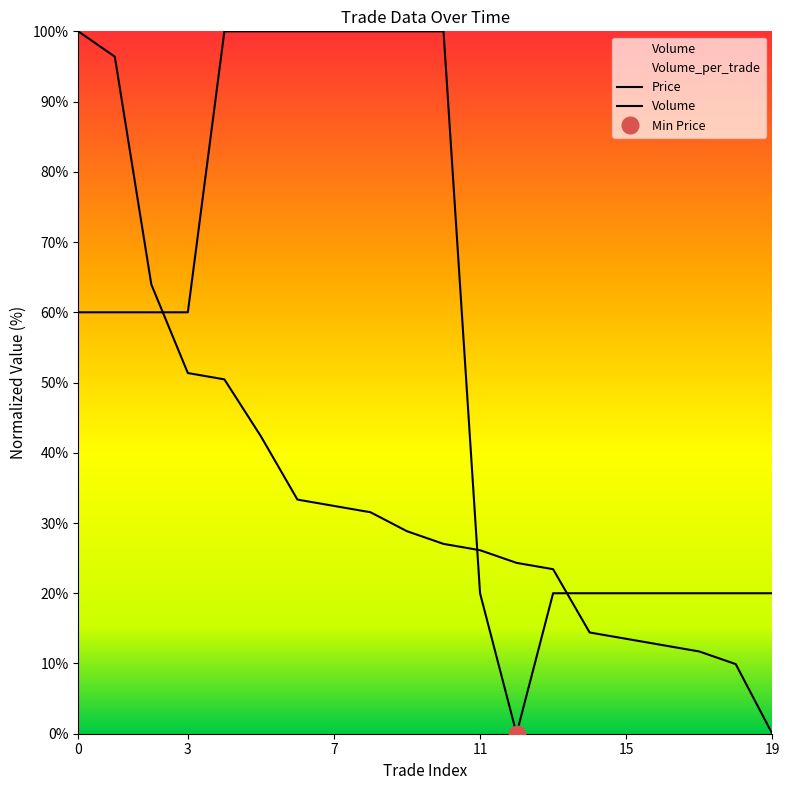

How many data points does each series have?

20